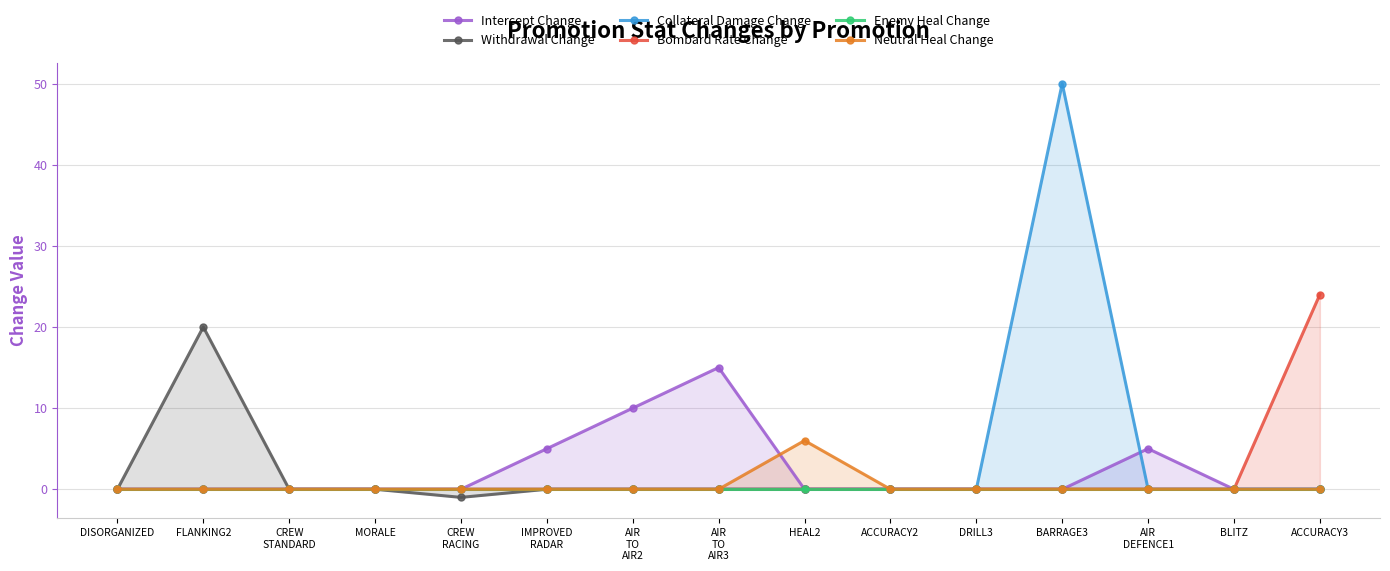

How many lines are shown in the chart?

6